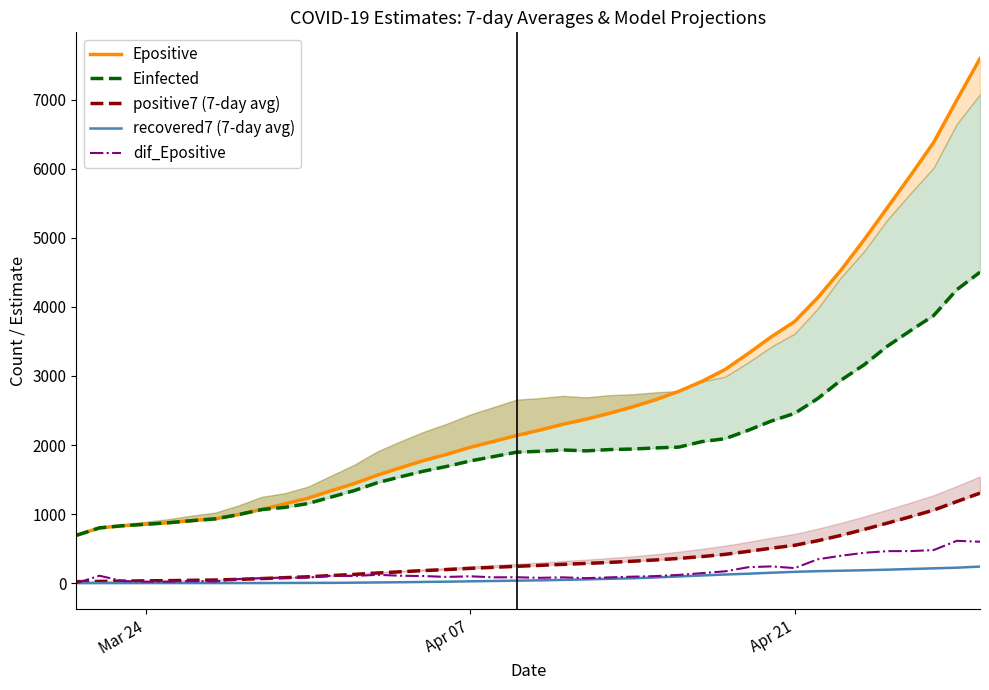

Reading left to right, list all the values displayed in this chart.

Epositive: 692.6	800.9	832.0	854.1	876.4	906.4	932.2	993.5	1066.9	1148.8	1229.9	1338.7	1443.1	1564.8	1672.6	1776.1	1866.9	1967.0	2052.1	2138.1	2216.1	2300.7	2374.1	2458.2	2552.6	2655.8	2776.0	2921.6	3093.7	3325.3	3568.6	3787.5	4133.9	4531.3	4971.5	5435.8	5900.6	6380.1	6993.9	7594.2
Einfected: 692.6	800.9	831.7	853.6	875.8	905.7	931.5	992.6	1065.9	1097.4	1153.4	1247.0	1341.1	1455.3	1541.2	1622.6	1691.4	1769.5	1832.5	1896.3	1909.3	1928.6	1915.3	1934.1	1941.9	1958.1	1970.0	2049.7	2091.5	2214.0	2348.1	2457.8	2672.9	2938.8	3161.8	3430.3	3655.8	3874.8	4248.9	4501.9
positive7 (7-day avg): 22.0	26.0	30.7	34.0	37.4	42.0	46.0	55.6	67.1	80.1	93.1	110.7	127.7	147.7	165.6	182.9	198.1	215.1	229.7	244.6	258.1	273.0	286.0	301.0	318.0	336.7	358.7	385.6	417.6	461.0	507.0	548.7	615.3	692.3	778.3	869.7	962.0	1058.0	1181.9	1304.0
recovered7 (7-day avg): 1.0	1.5	1.7	1.8	1.8	1.8	2.0	2.3	2.4	3.3	4.1	5.1	7.7	10.9	14.0	18.3	22.1	27.3	32.3	36.7	41.4	47.9	55.3	63.3	71.1	83.1	97.6	112.0	125.7	137.9	151.7	164.4	174.3	180.7	187.7	195.7	205.6	215.1	224.7	240.4
dif_Epositive: 0.0	108.2	31.2	22.1	22.3	29.9	25.8	61.3	73.5	81.8	81.2	108.8	104.4	121.8	107.8	103.5	90.8	100.1	85.1	86.0	77.9	84.6	73.4	84.0	94.5	103.1	120.3	145.6	172.1	231.6	243.3	218.8	346.4	397.4	440.3	464.2	464.8	479.6	613.7	600.3